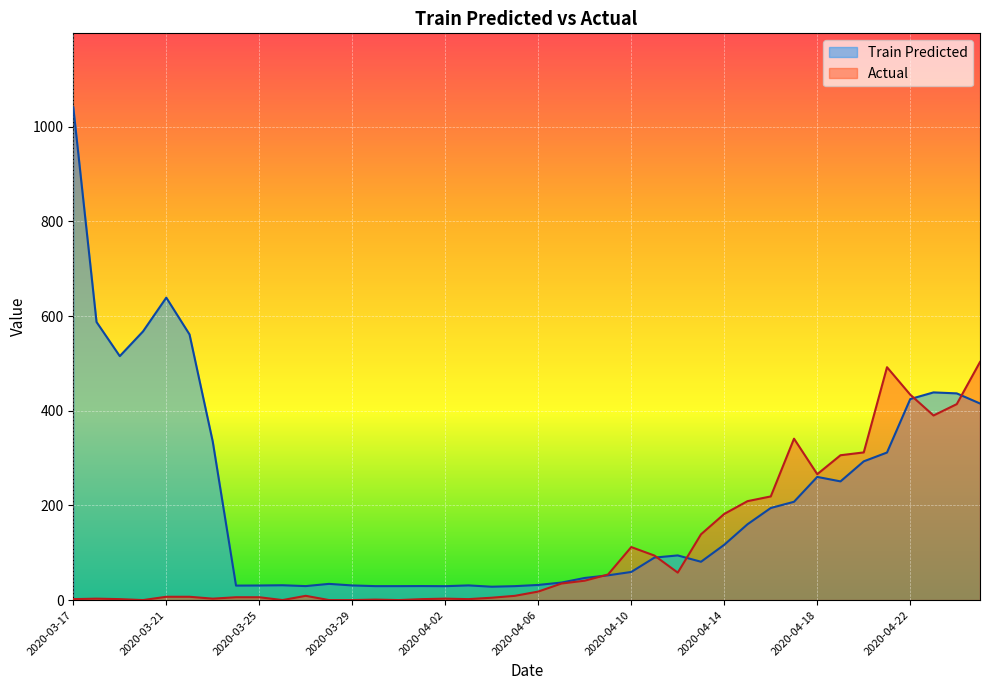

How many interior local peaks does the Train Predicted series have?

8